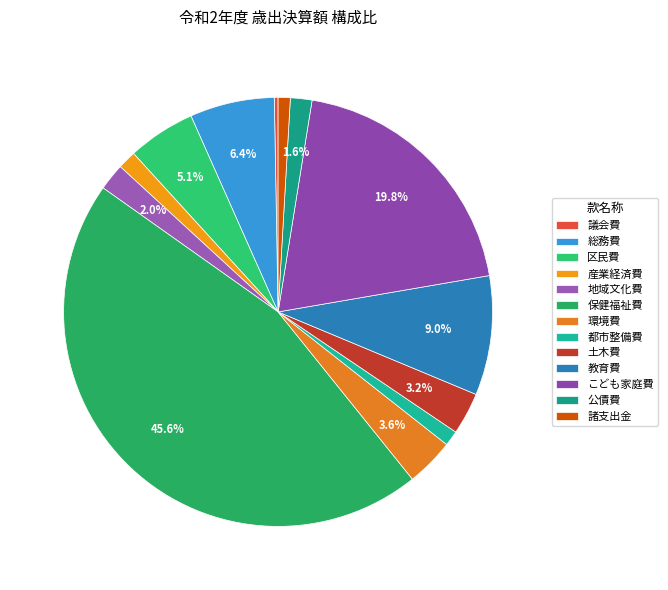

How many slices are in this pie chart?

13